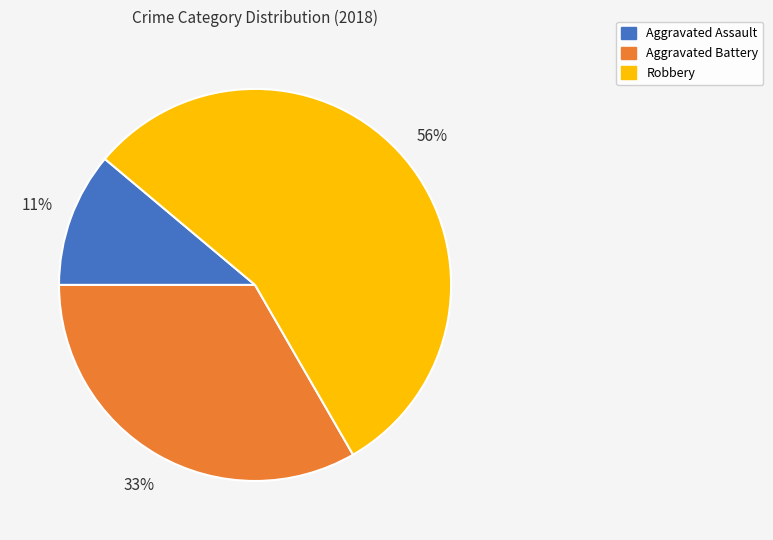

What is the largest slice in the pie chart?

Robbery